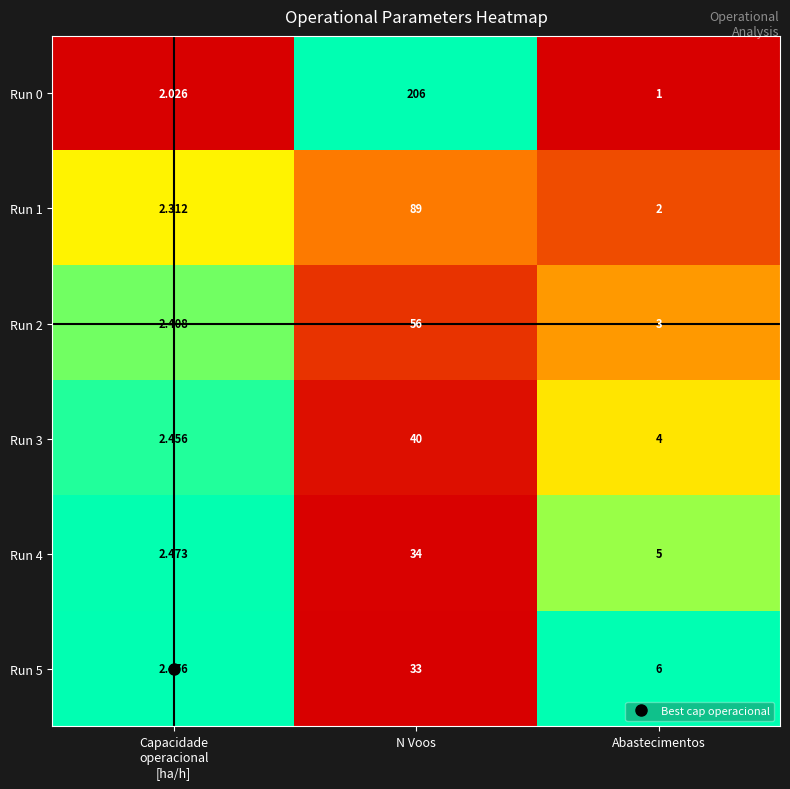

Where does the Run 5 series first go above 6?

N Voos